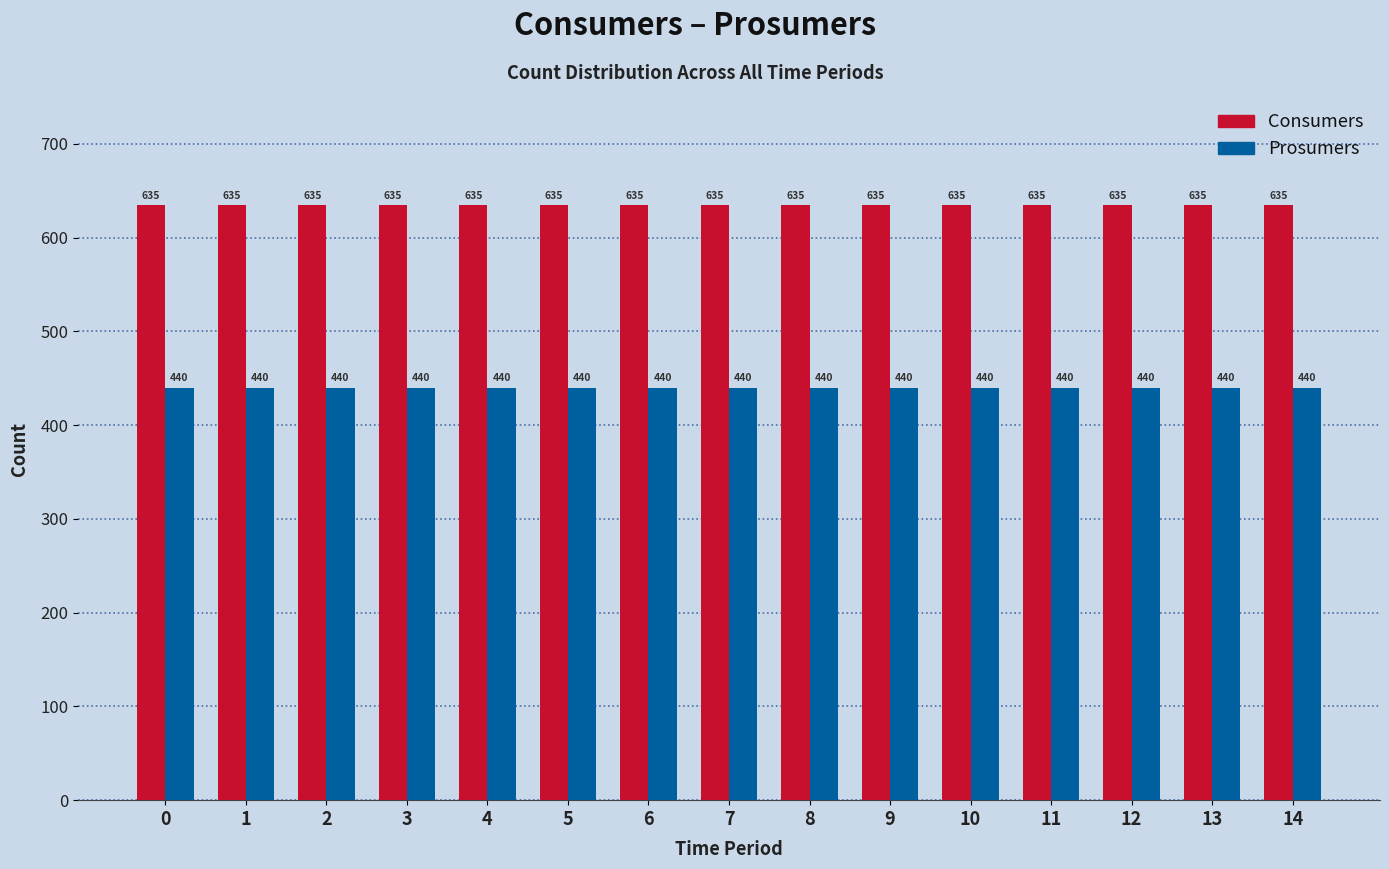

What is the difference between the highest and lowest values at 11?

195